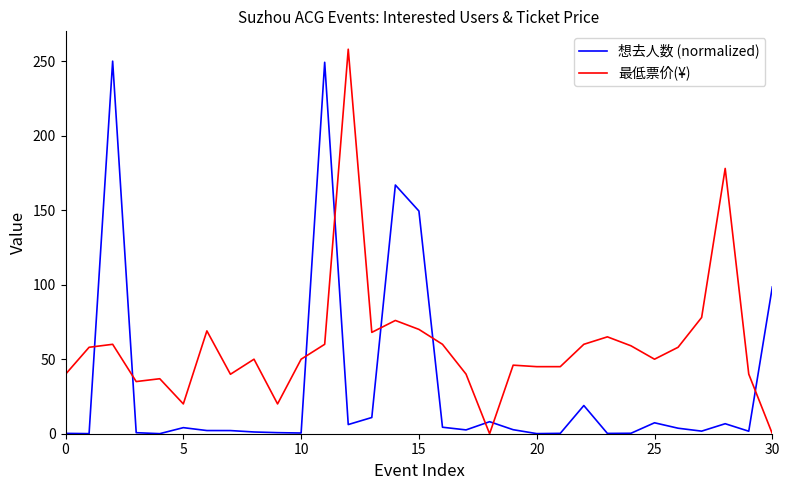

Does the chart display data point markers on the line(s)?

No